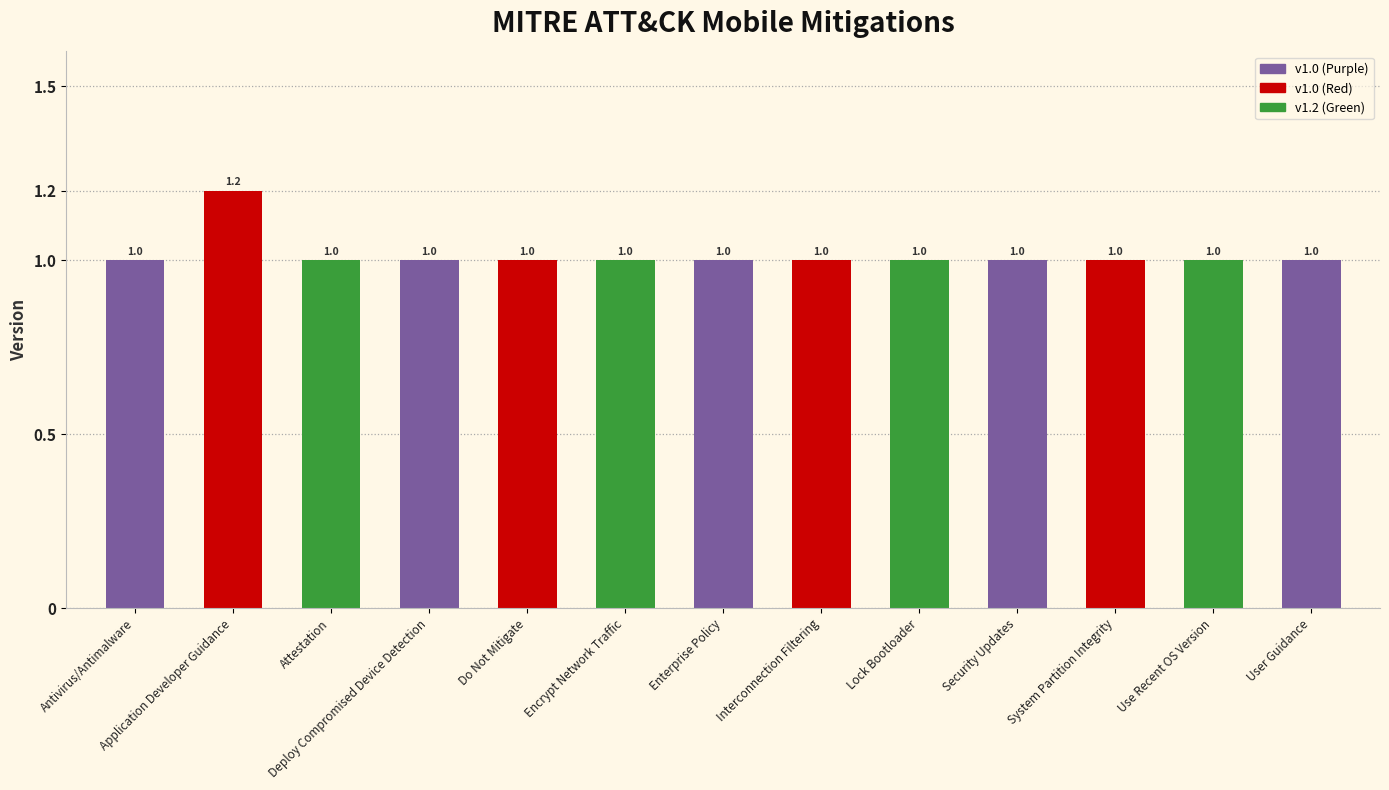

Which category has the highest value across all series?

Application Developer Guidance